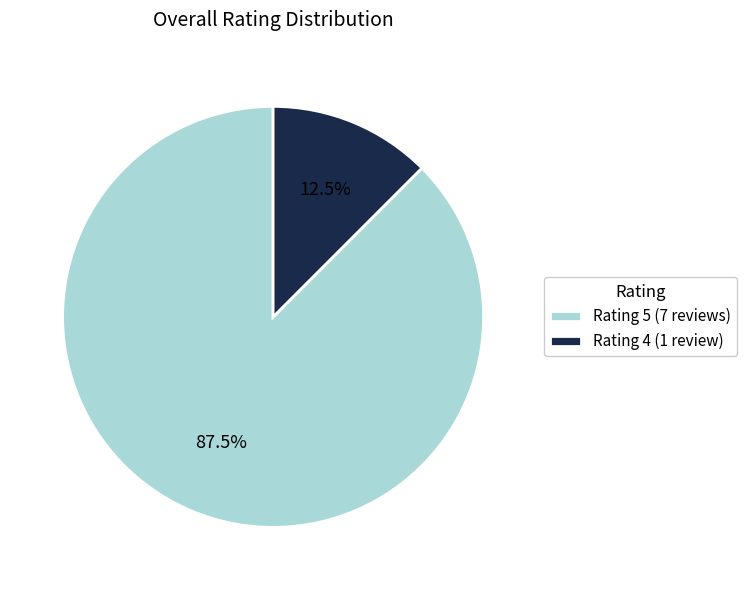

Which category has the smallest portion of the pie?

Rating 4 (1 review)